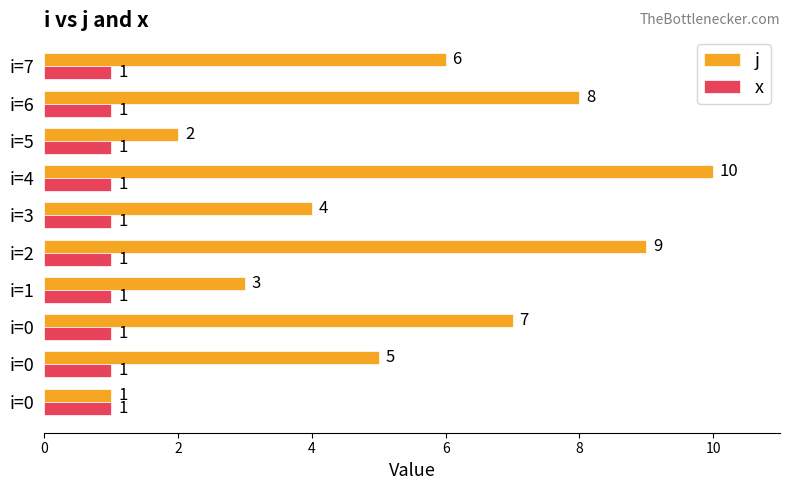

Which series has the largest range (max minus min)?

j